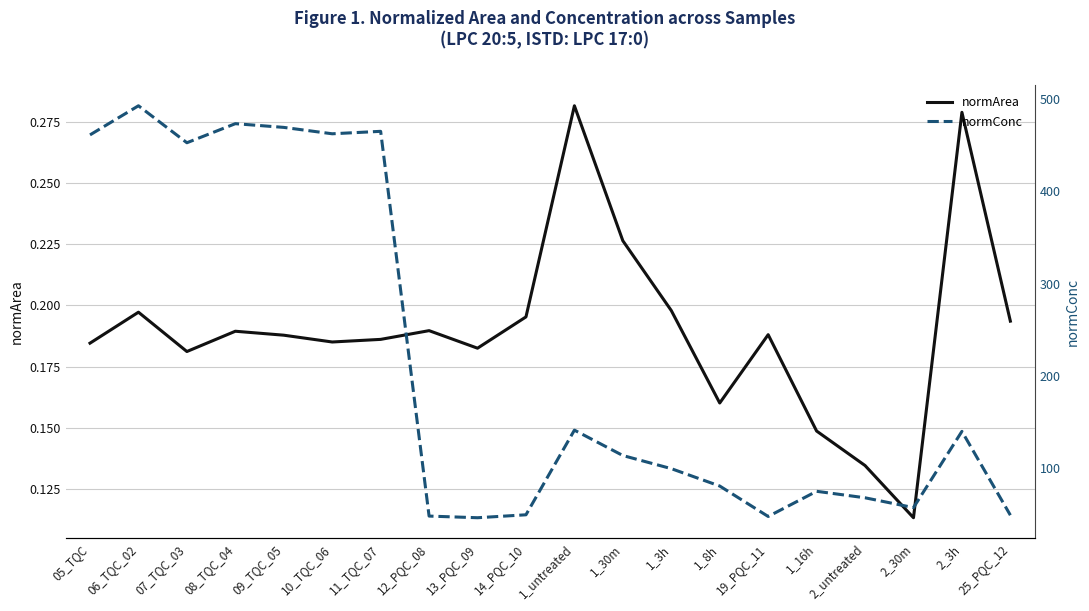

At 08_TQC_04, list the series in order from largest to smallest.

normConc, normArea